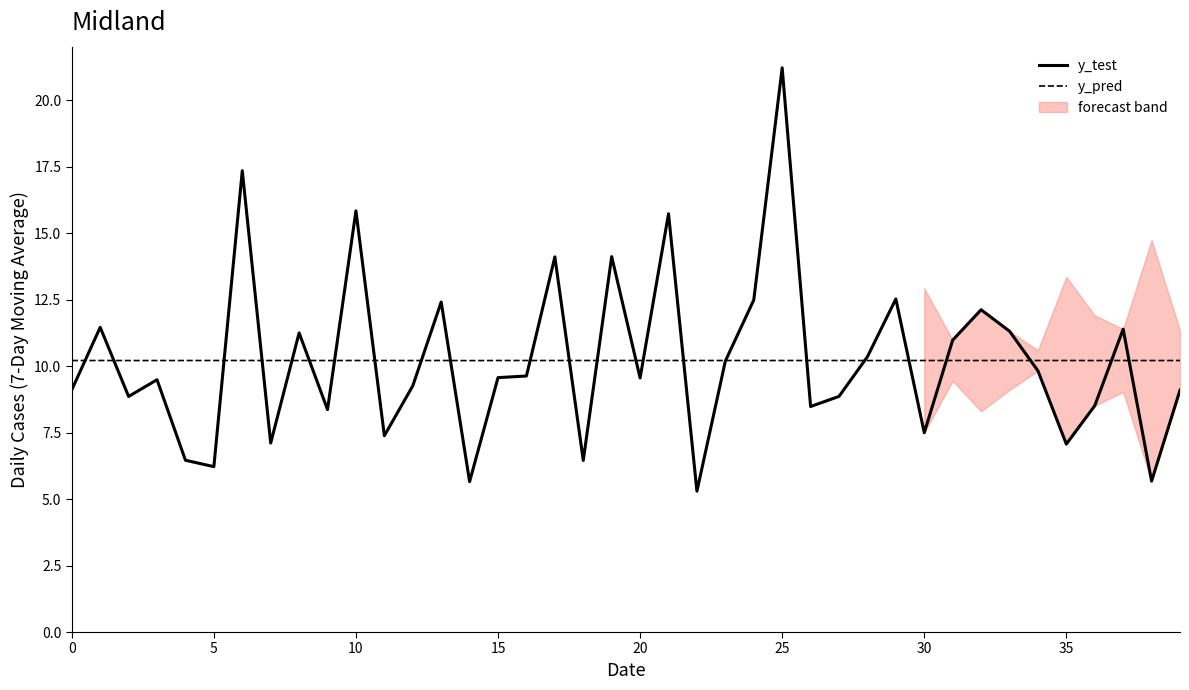

Which series ends up on top after the final intersection of y_test and y_pred?

y_pred